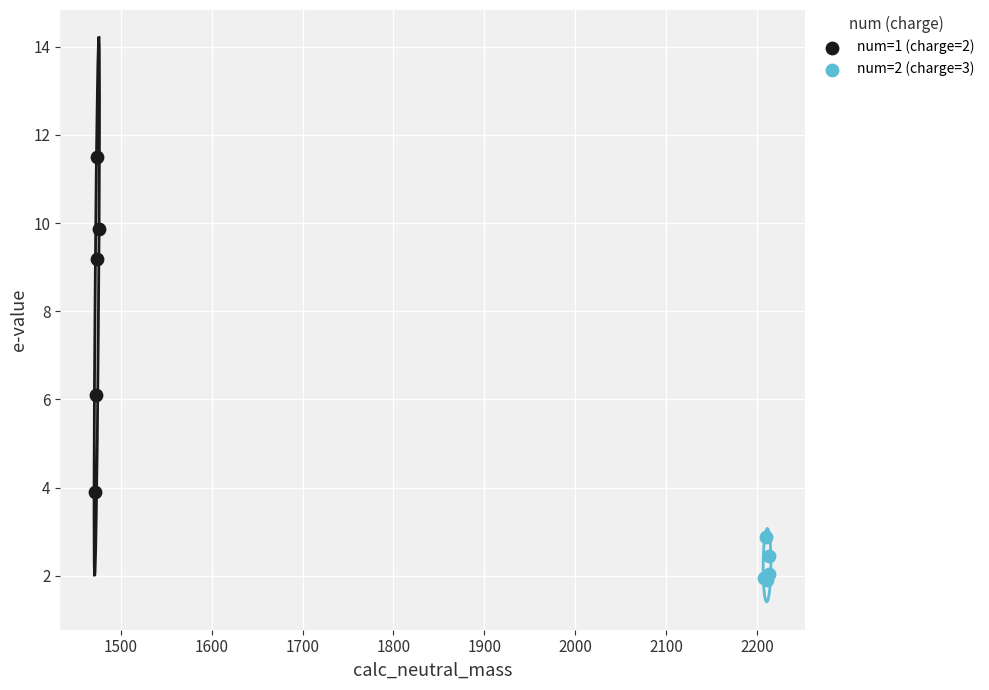

Which series reaches the minimum Y coordinate?

num=2 (charge=3)